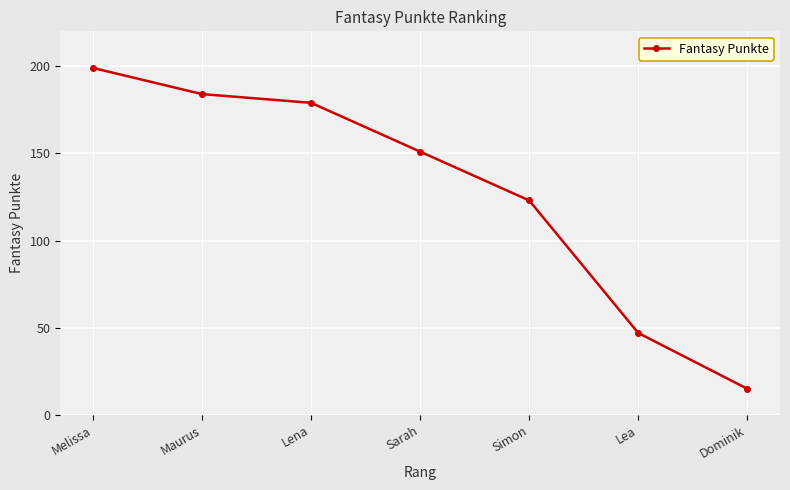

What is the sum of all values?

898